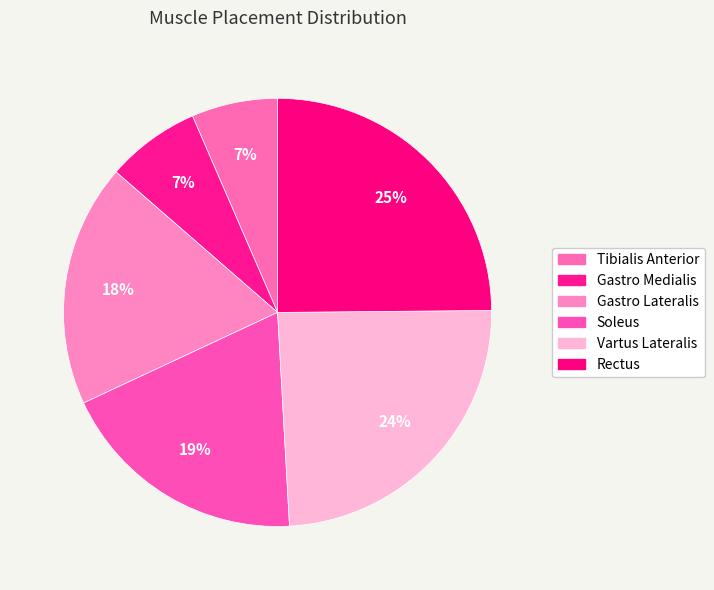

Count the number of slices in the pie.

6